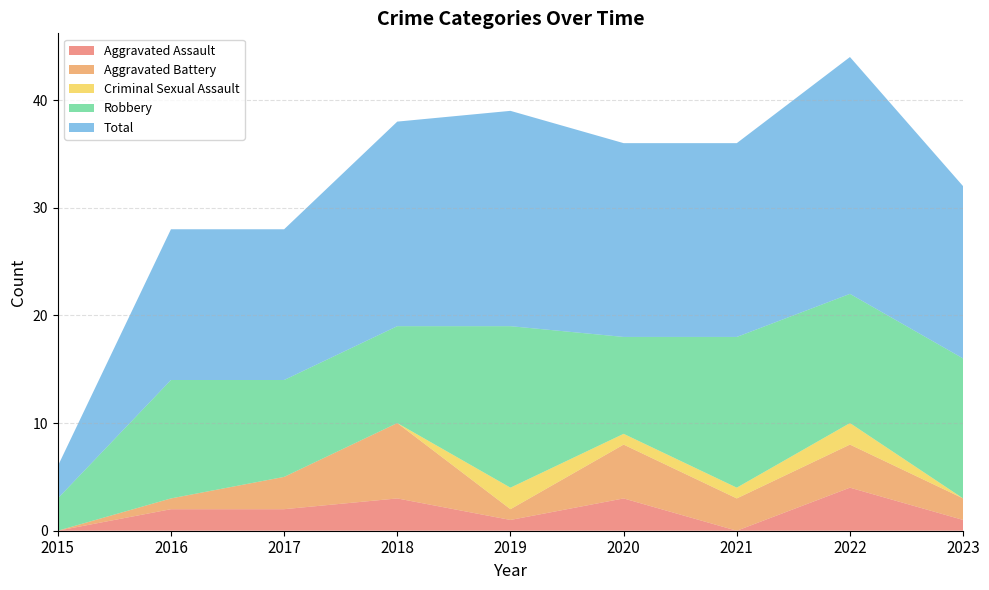

Reading right to left, extract all data points from this chart.

Aggravated Assault: 2023=1	2022=4	2021=0	2020=3	2019=1	2018=3	2017=2	2016=2	2015=0
Aggravated Battery: 2023=2	2022=4	2021=3	2020=5	2019=1	2018=7	2017=3	2016=1	2015=0
Criminal Sexual Assault: 2023=0	2022=2	2021=1	2020=1	2019=2	2018=0	2017=0	2016=0	2015=0
Robbery: 2023=13	2022=12	2021=14	2020=9	2019=15	2018=9	2017=9	2016=11	2015=3
Total: 2023=16	2022=22	2021=18	2020=18	2019=20	2018=19	2017=14	2016=14	2015=3